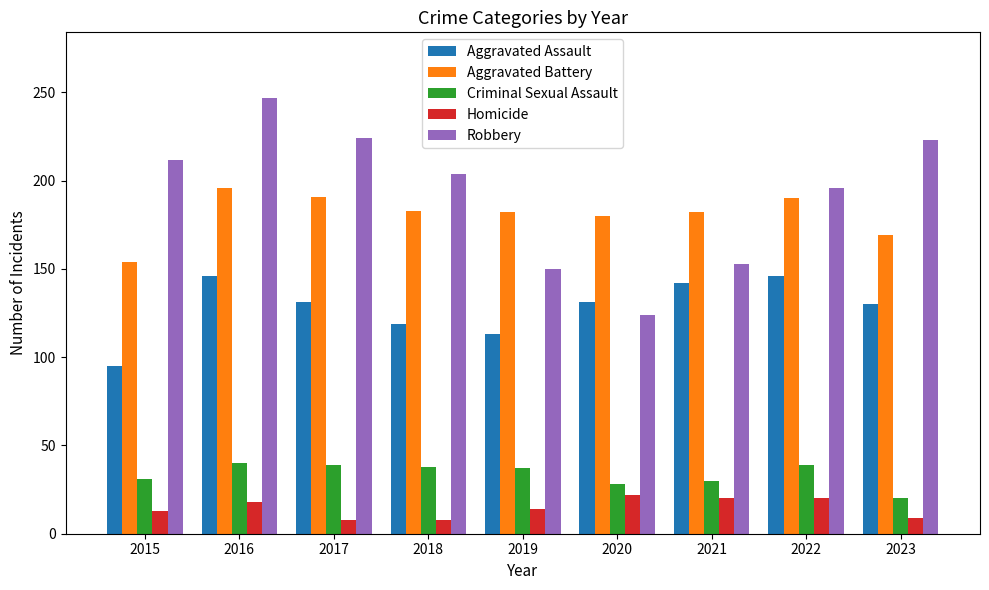

Rank the series at 2017 from lowest to highest value.

Homicide, Criminal Sexual Assault, Aggravated Assault, Aggravated Battery, Robbery